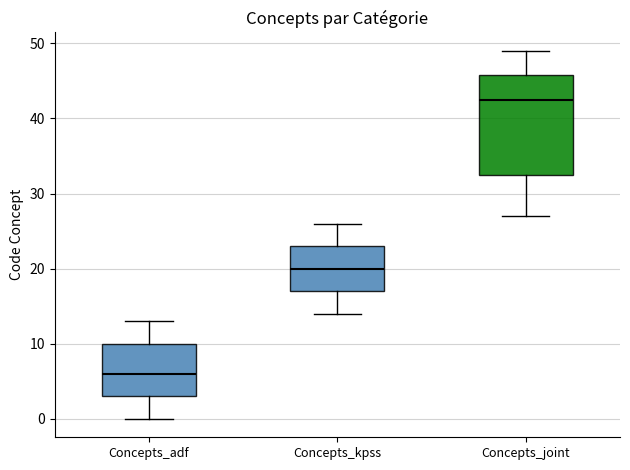

Where is the upper edge of the box for Concepts_joint on the y-axis? The values are not printed on the chart, so give them approximately, as read against the axis.

46